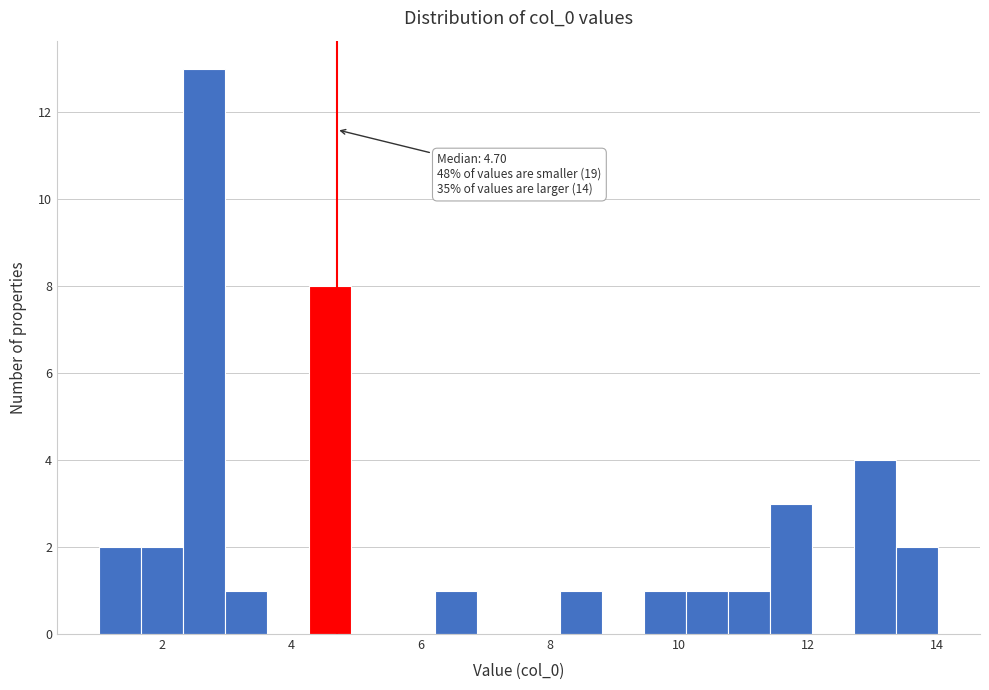

Read against the x-axis, roughly where is the centre of the tallest bar?

2.6